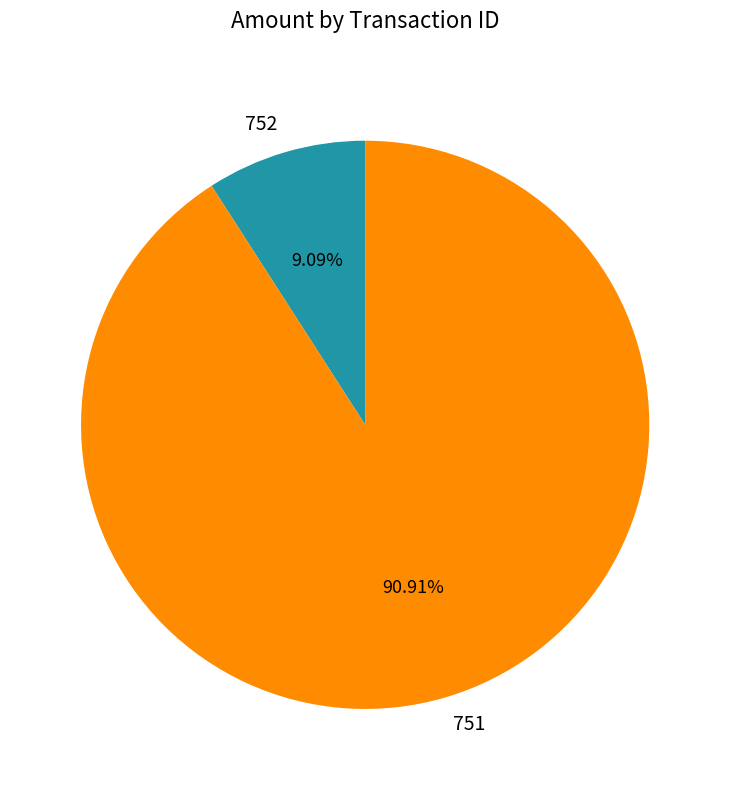

What is the total percentage of 751 and 752?

100.0%